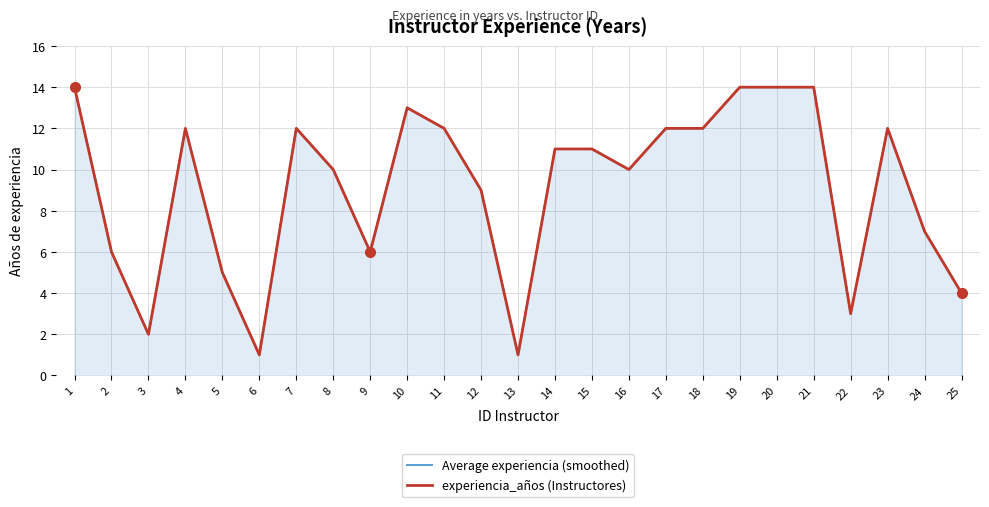

Which has a higher value, 7 or 4?

7